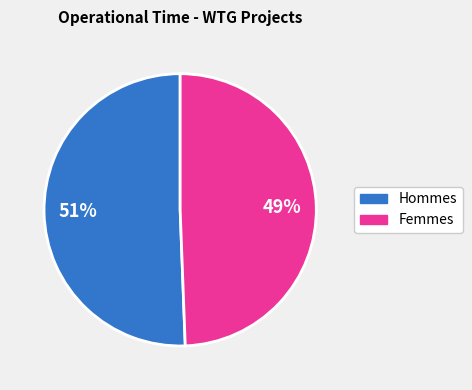

Is there any slice that represents more than half of the pie?

Yes